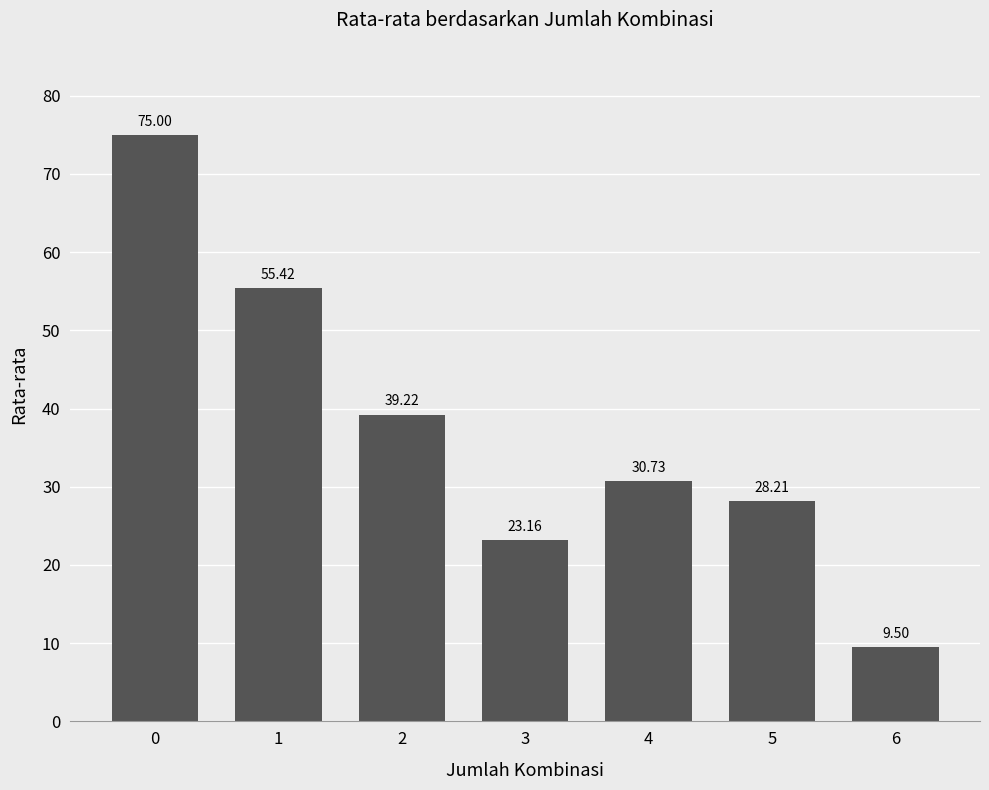

Reading left to right, transcribe all the data shown in this chart.

0=75.0	1=55.4	2=39.2	3=23.2	4=30.7	5=28.2	6=9.5